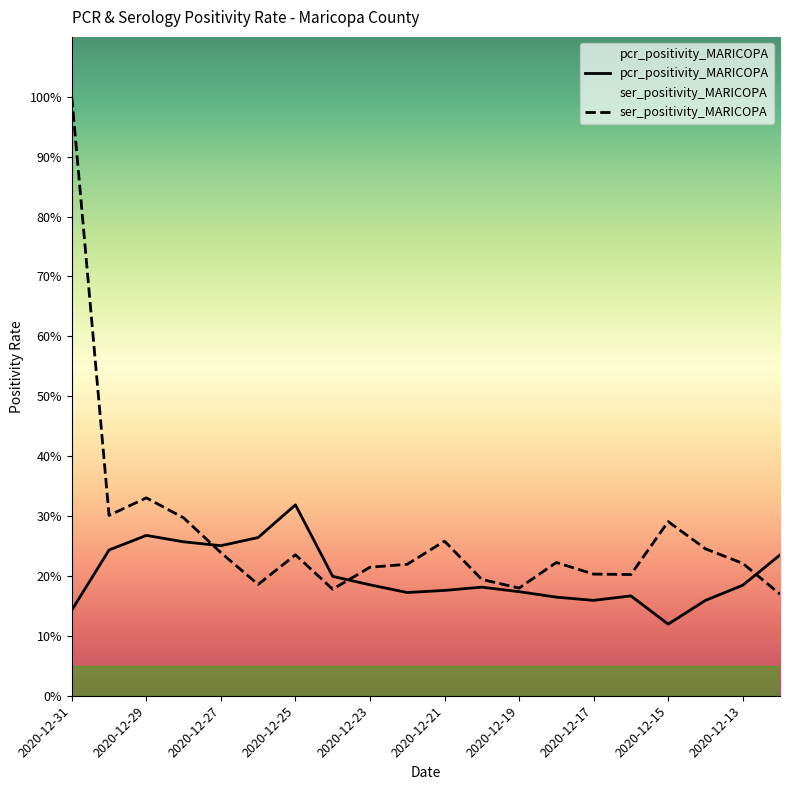

How many lines are shown in the chart?

2